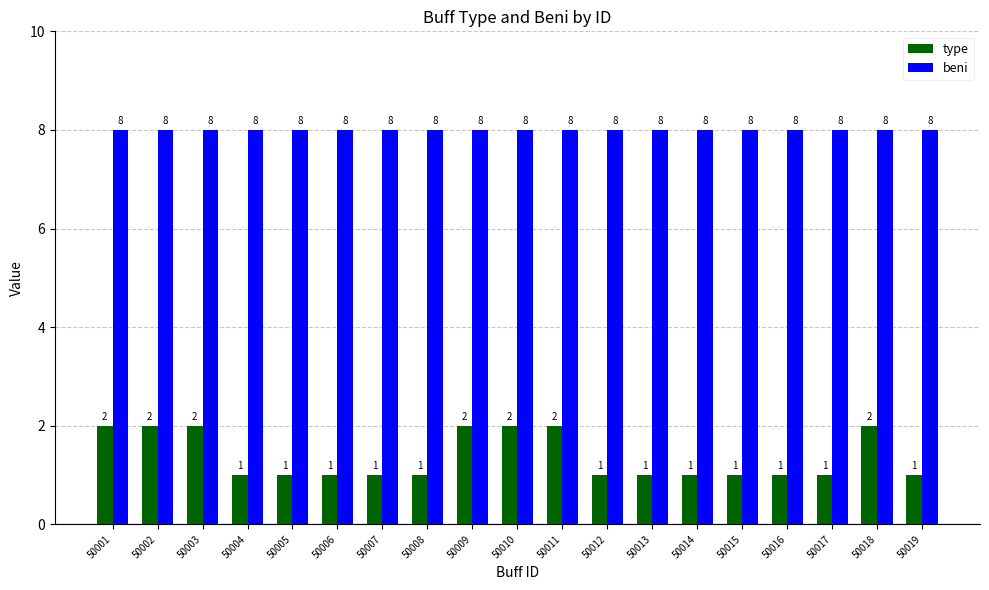

Reading right to left, transcribe all the data shown in this chart.

type: 1	2	1	1	1	1	1	1	2	2	2	1	1	1	1	1	2	2	2
beni: 8	8	8	8	8	8	8	8	8	8	8	8	8	8	8	8	8	8	8